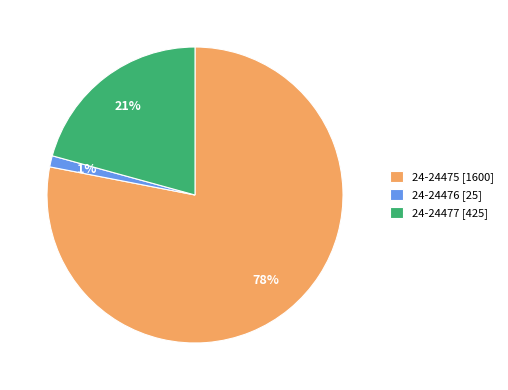

Does any single category account for the majority?

Yes